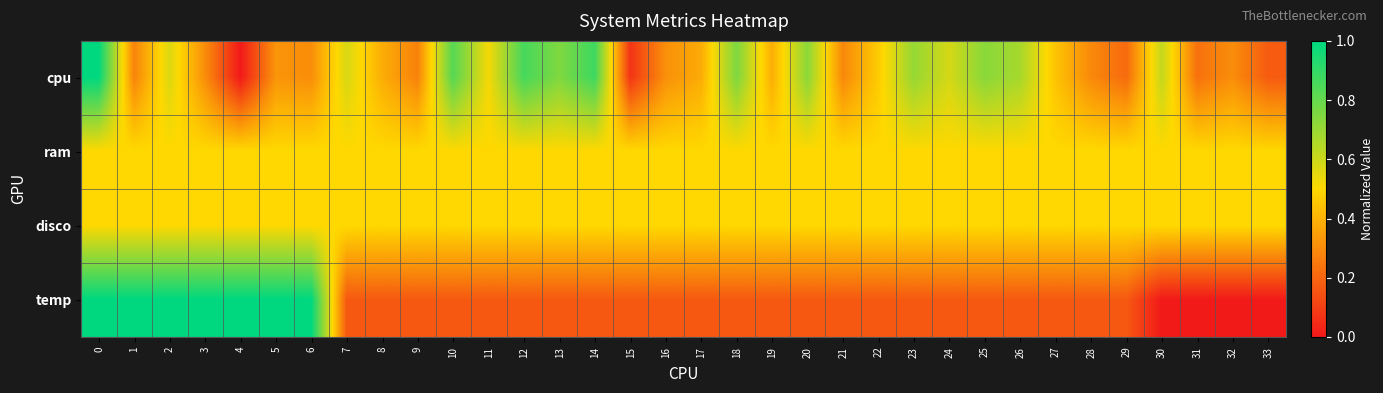

What is the spread (max minus min) of values at 19?

0.3